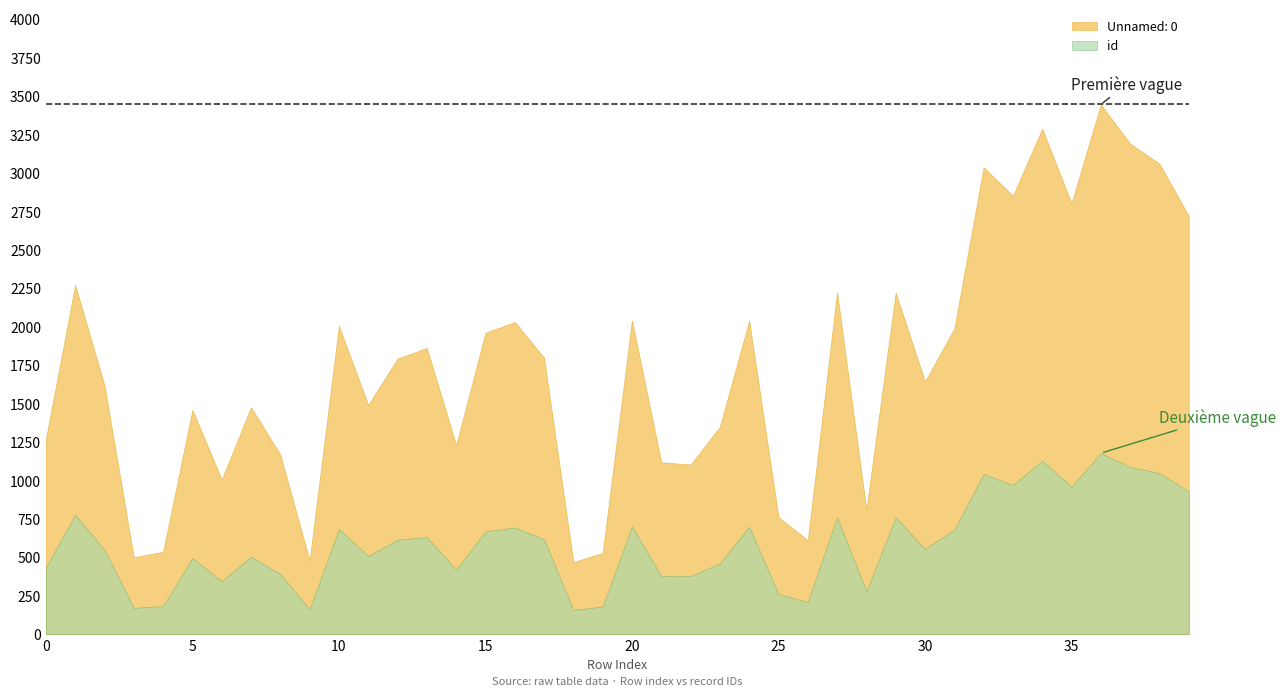

How many values in the Unnamed: 0 series are below 1791?

20